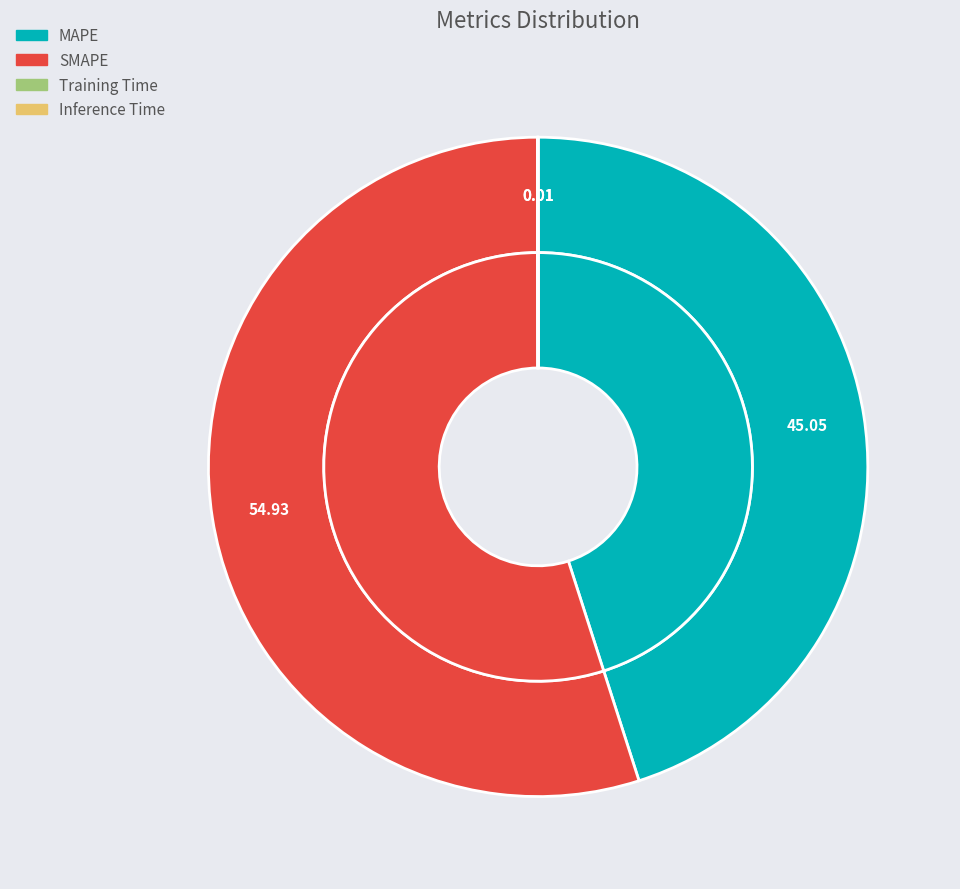

Rank the categories by value from highest to lowest.

SMAPE, MAPE, Inference Time, Training Time